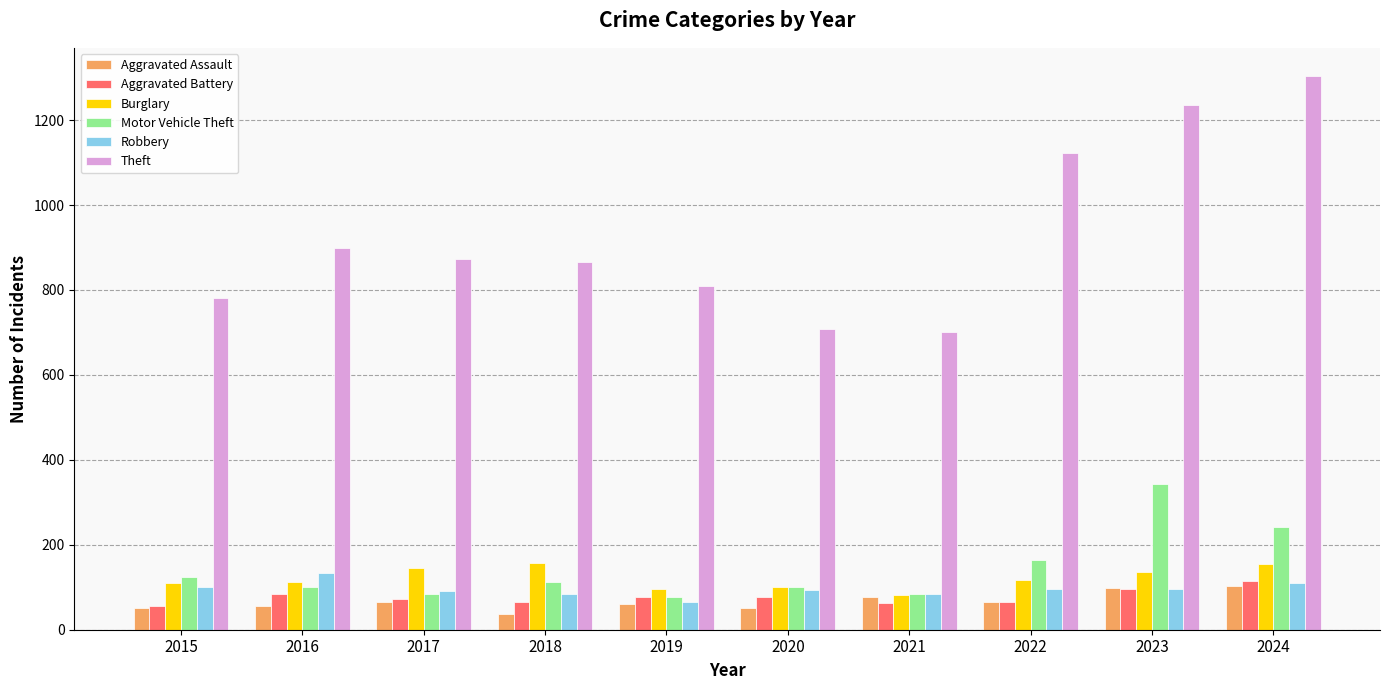

What is the total value across all series at 2019?

1187